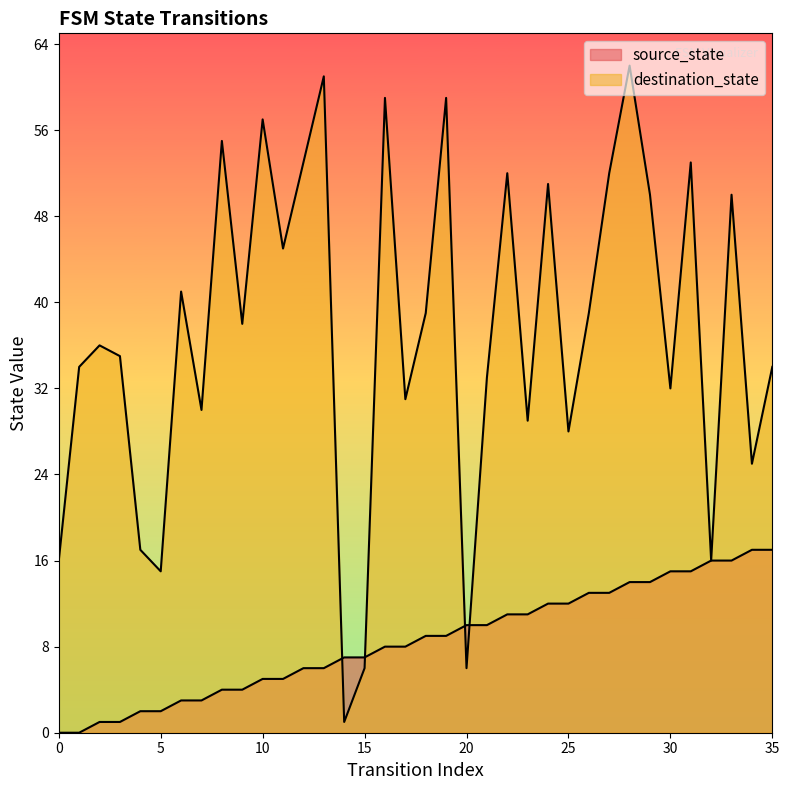

At which label does destination_state reach its minimum?

14